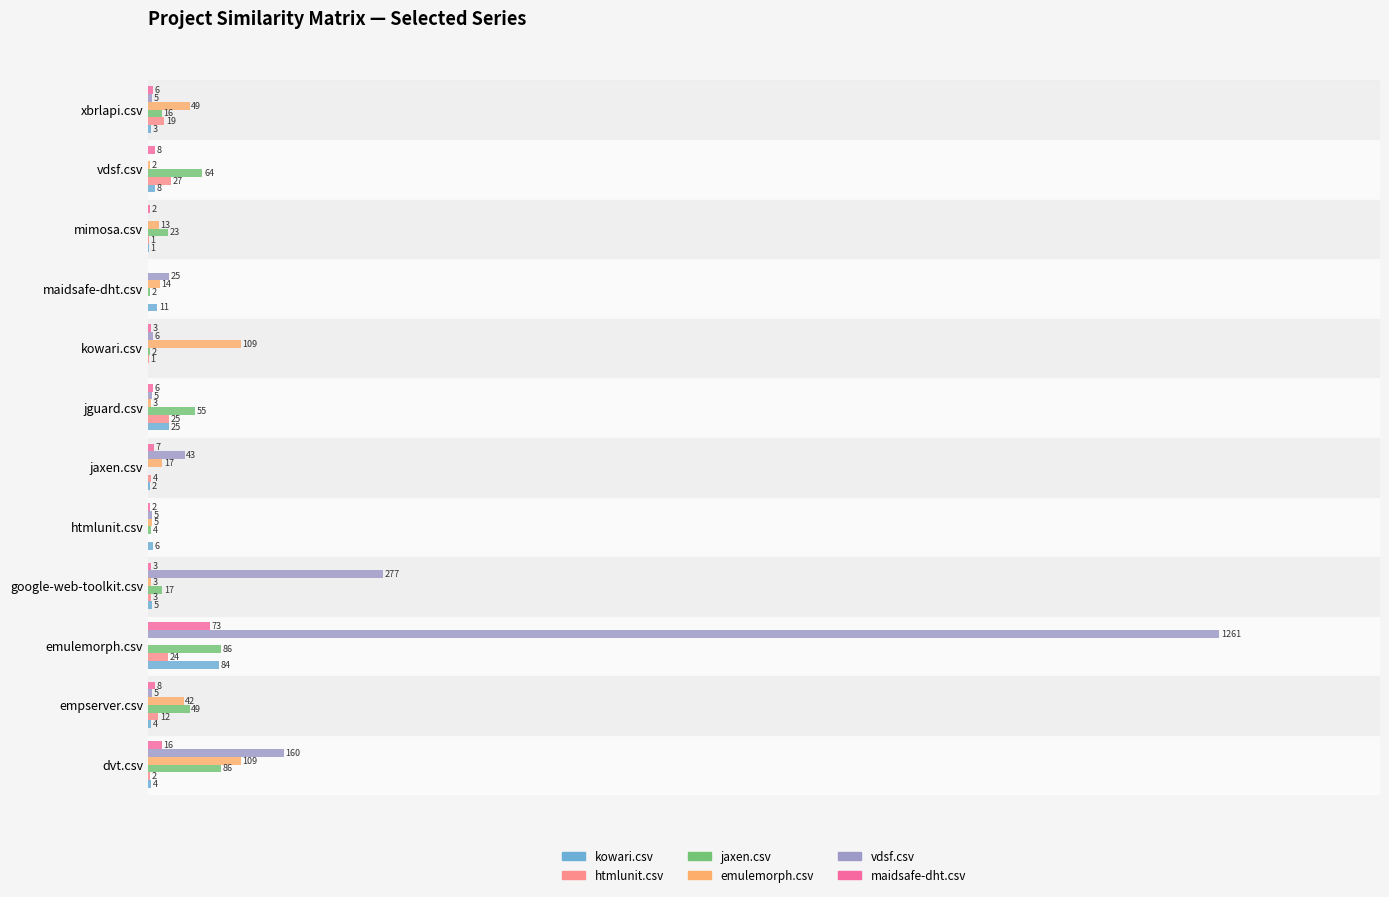

Between htmlunit.csv and xbrlapi.csv, which series saw the biggest shift?

emulemorph.csv